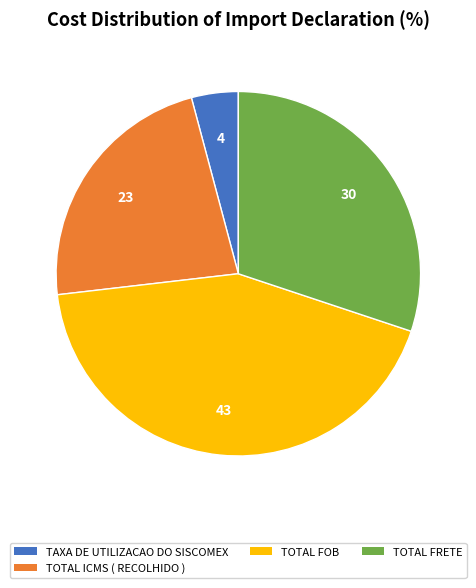

Does any single category account for the majority?

No